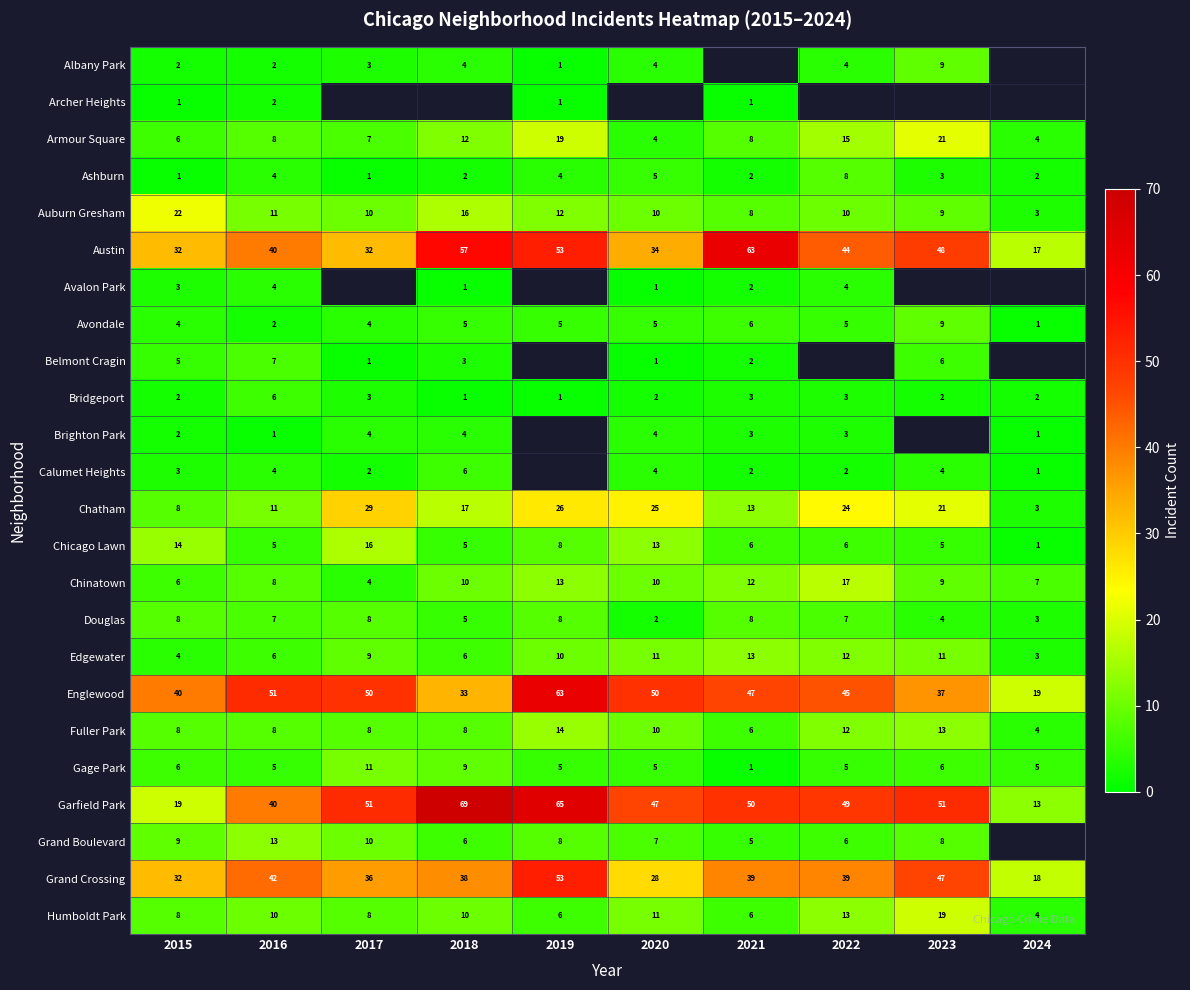

What is the total value across all series at 2015?

245